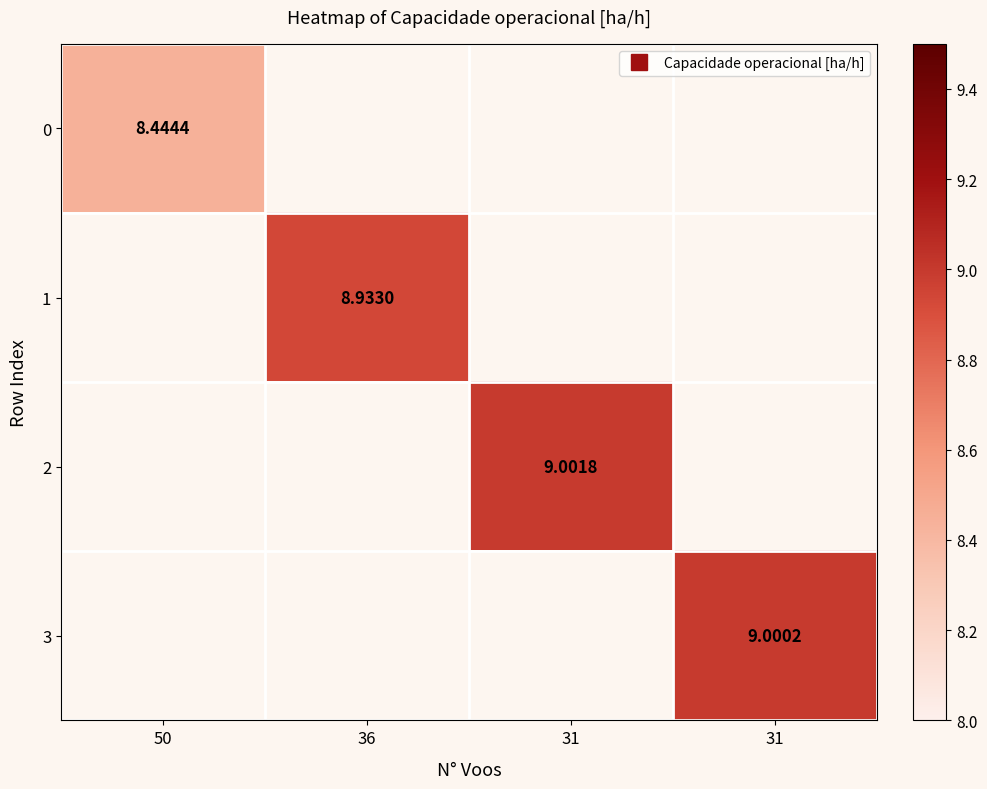

What is the greatest value displayed?

9.0